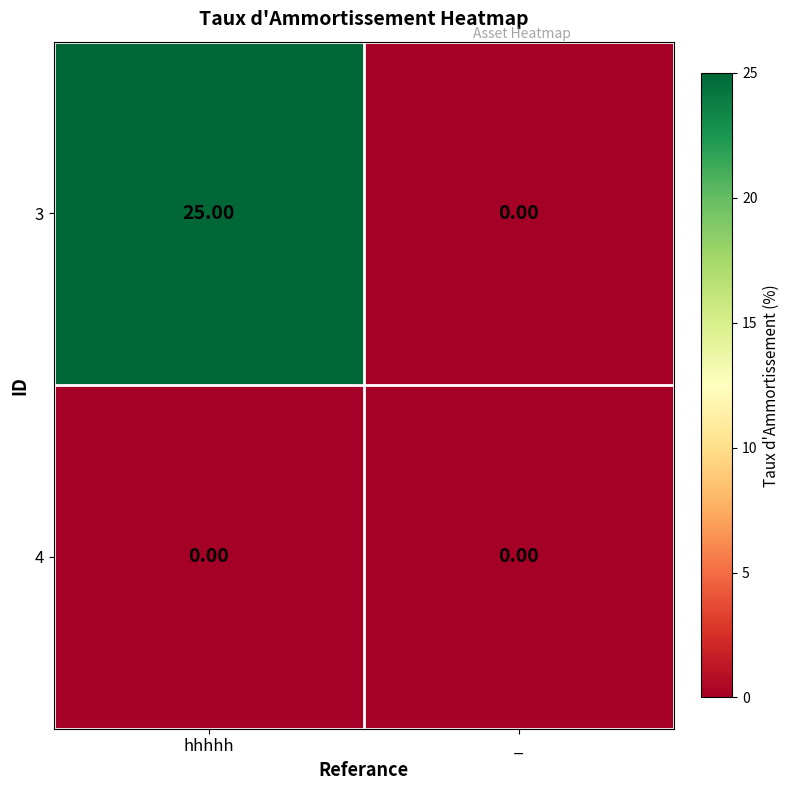

What is the difference between the highest and lowest values at hhhhh?

25